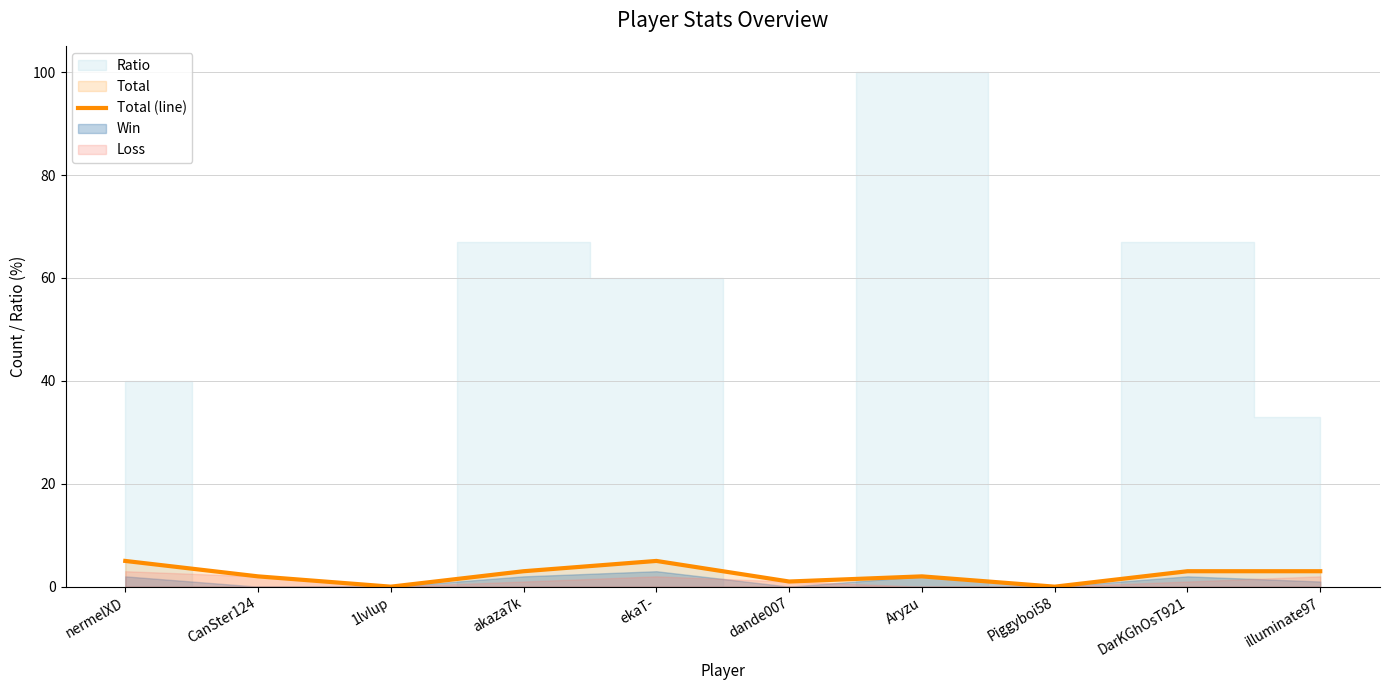

True or false: the data shows 2 at Piggyboi58.

False